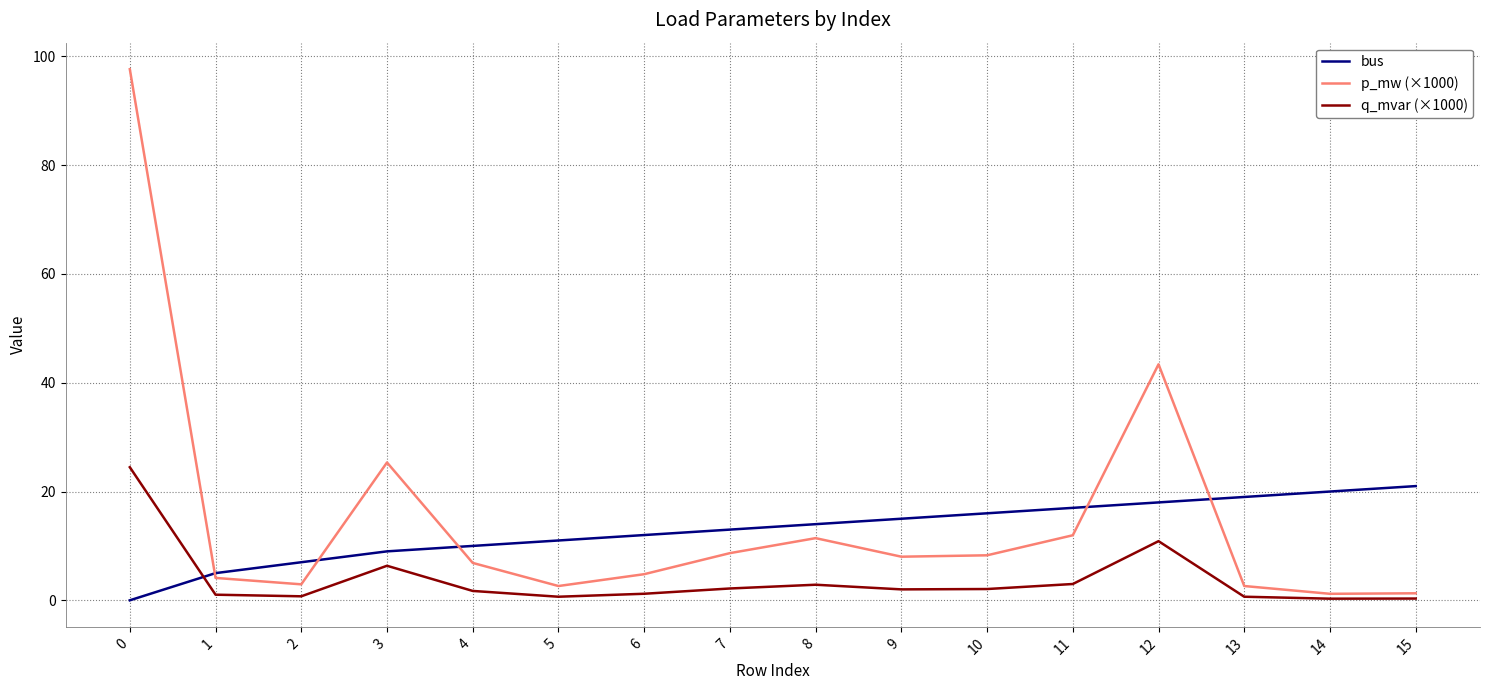

What is the maximum value shown in the chart?

97.7